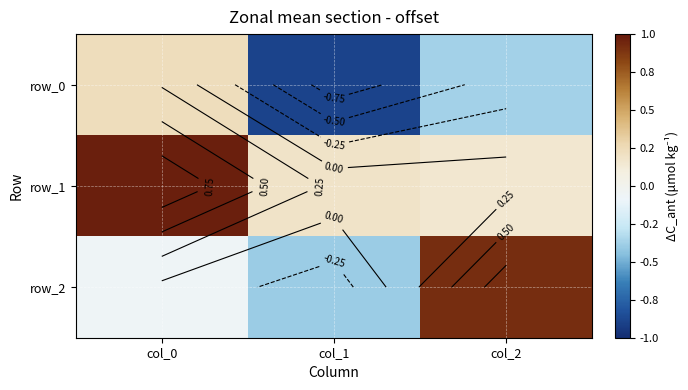

At which label is row_1 closest to 0?

col_2